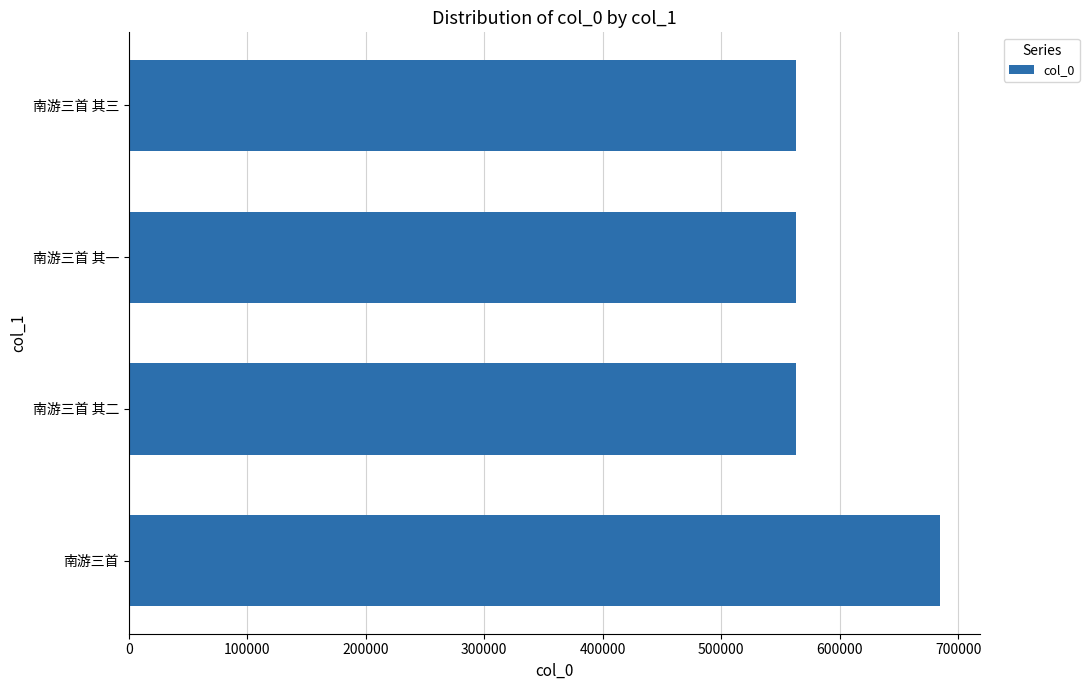

What is the smallest value displayed?

563473